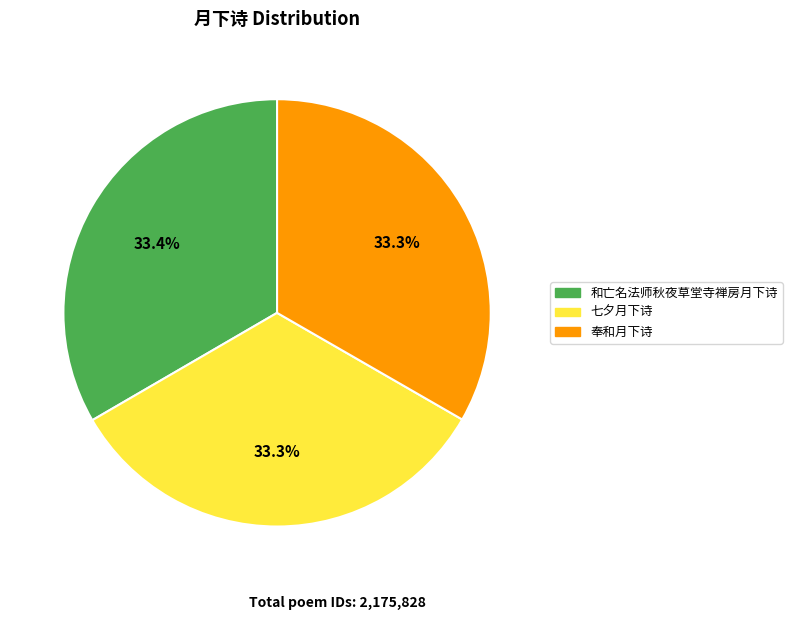

How many slices are in this pie chart?

3